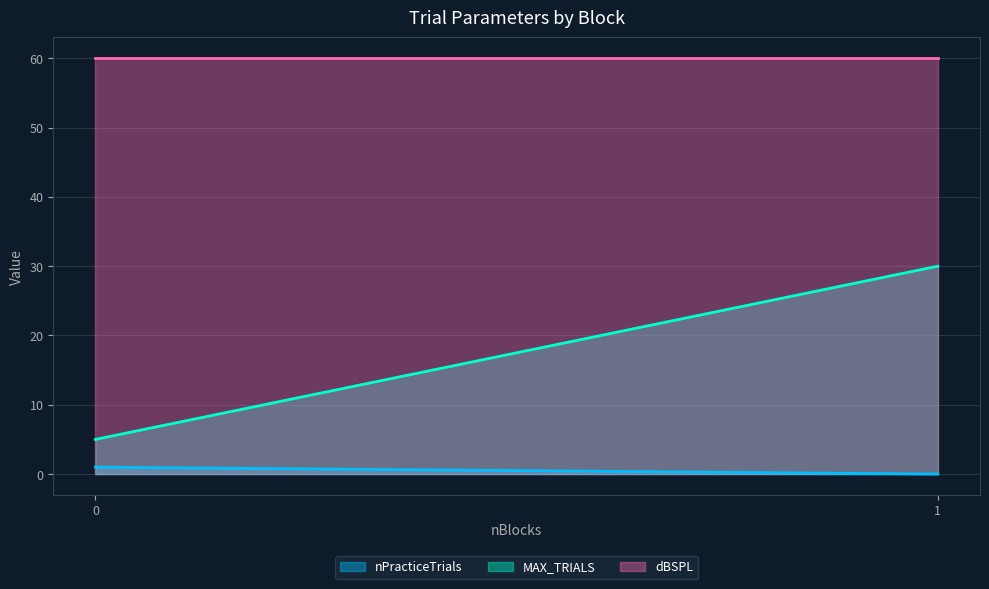

How many distinct data groups are displayed?

3